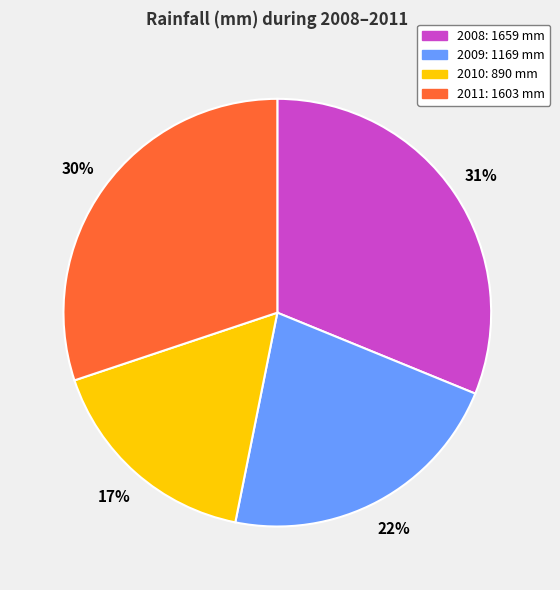

To the nearest percent, what is the combined percentage of 2009 and 2011?

52%